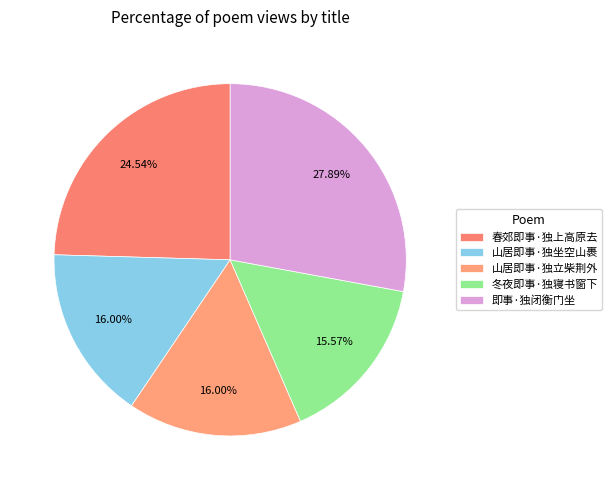

Combined, what portion of the pie is 春郊即事·独上高原去 and 冬夜即事·独寝书窗下?

40.1%